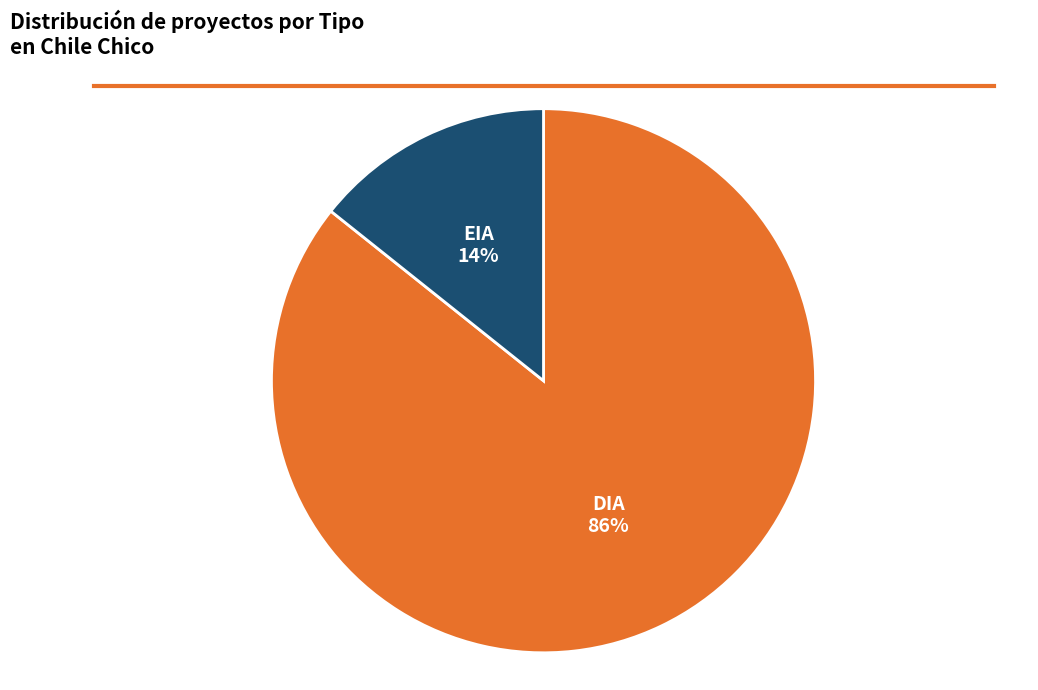

Which has a higher value, DIA or EIA?

DIA